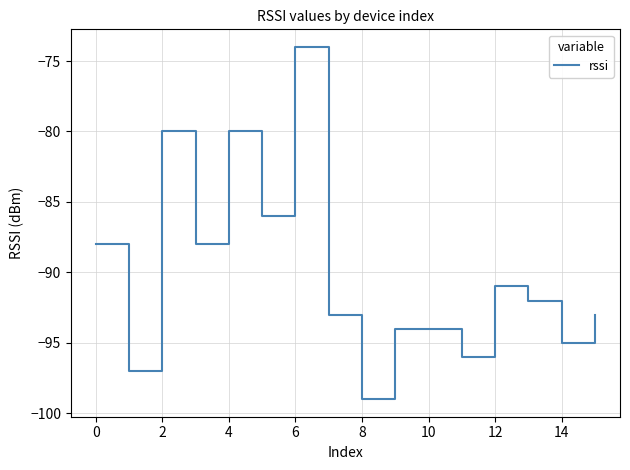

What is the smallest value displayed?

-99